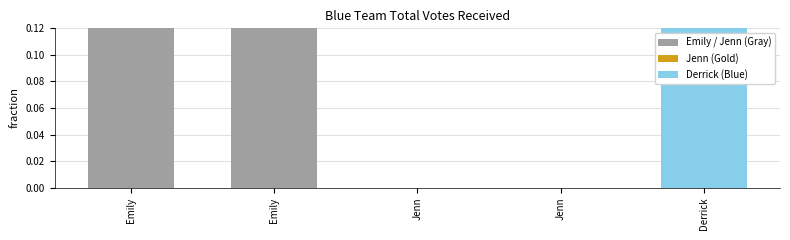

Are the bars horizontal?

No